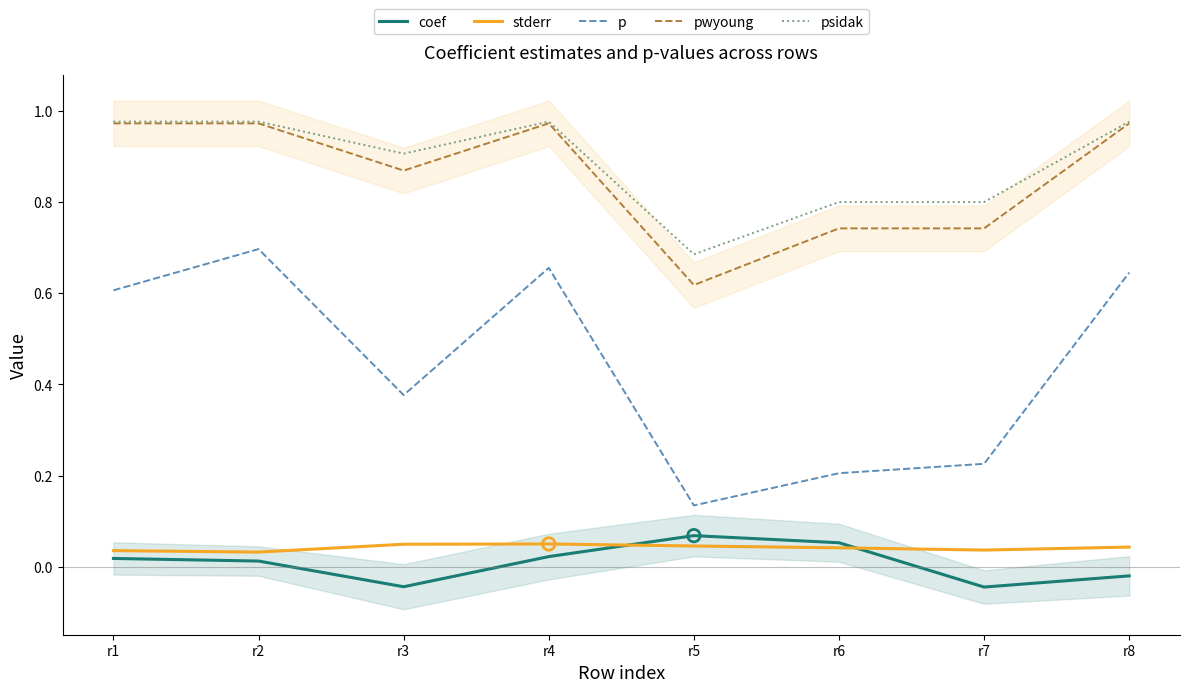

What are all the series names shown in the legend?

coef, stderr, p, pwyoung, psidak